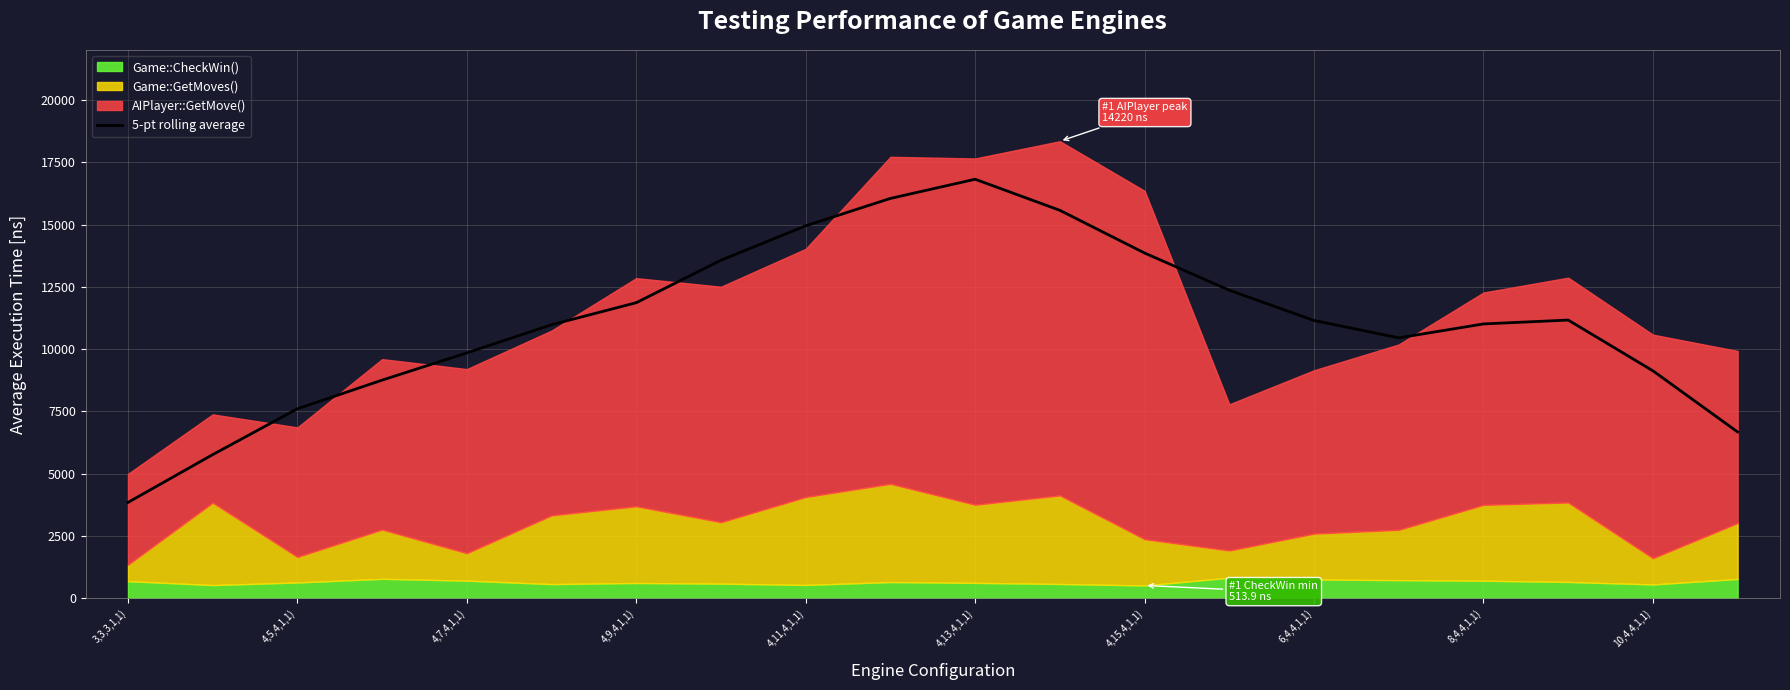

What is the highest value of the 5-pt rolling average series?

16821.8